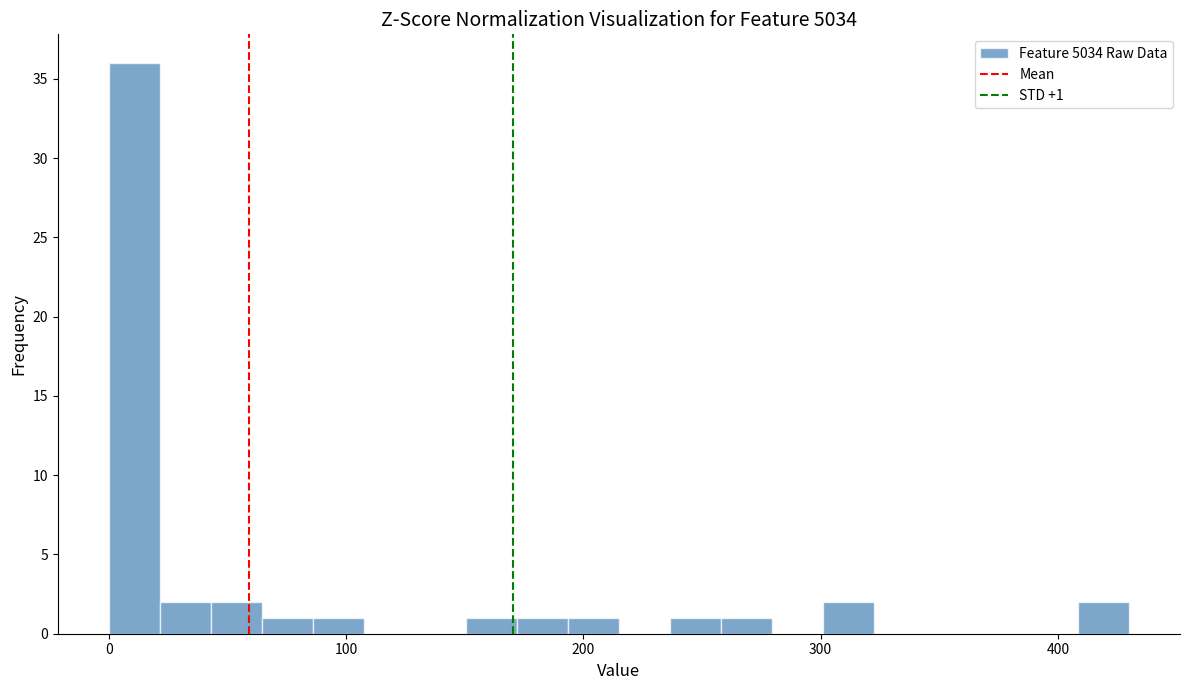

Read against the x-axis, roughly where is the centre of the tallest bar?

10